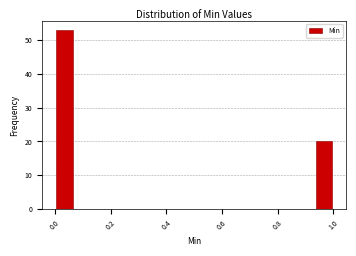

Around what value on the x-axis is the tallest bar? Give the approximate position of its centre, as read against the axis.

0.04